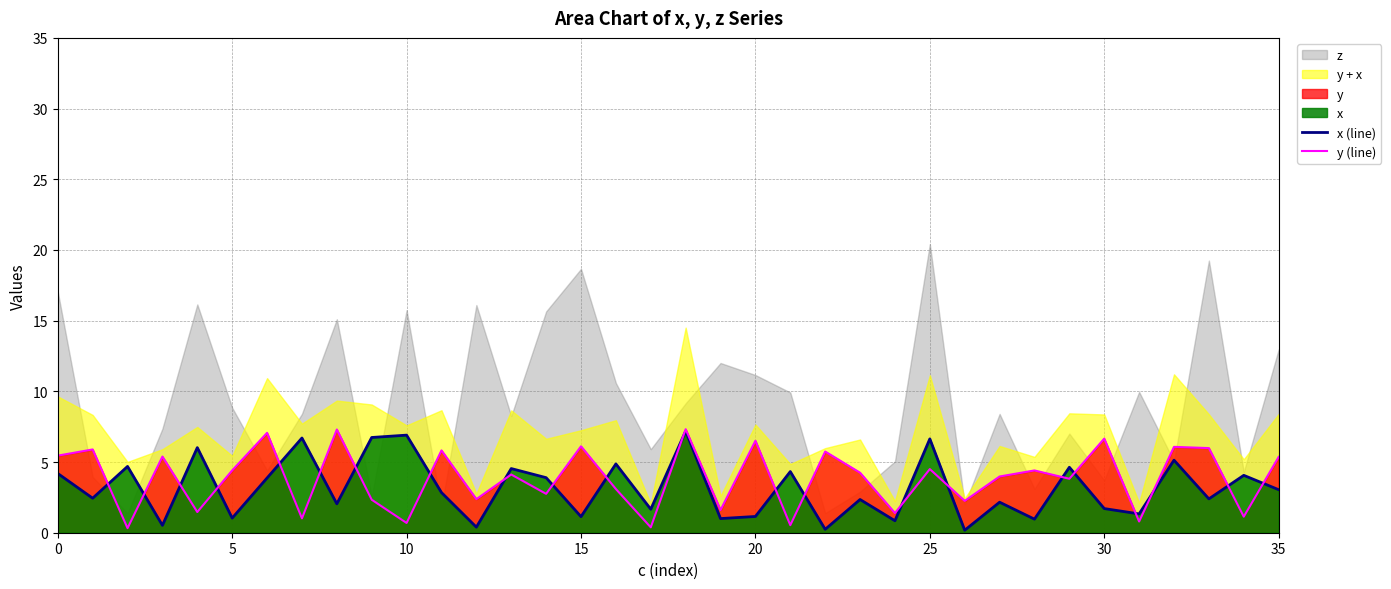

How many interior local valleys does the y (line) series have?

14